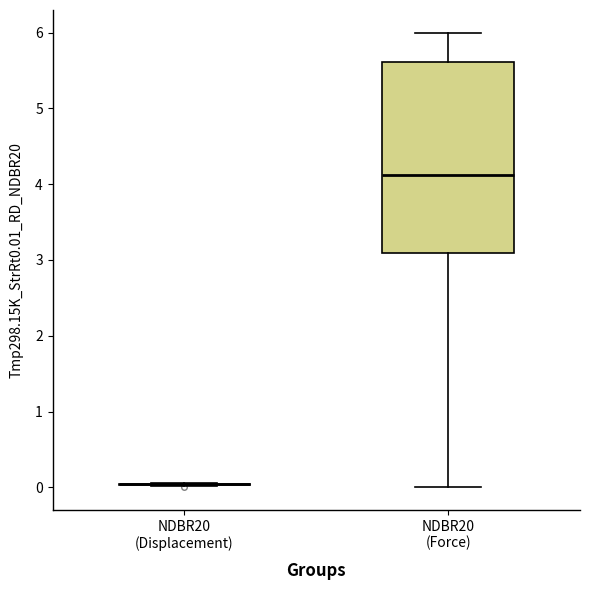

Reading left to right, transcribe this box plot: for each box, give where its median line is, the range the box spans, and where its two whiskers end, as read against the y-axis. The values are not printed on the chart, so give them approximately, as read against the axis.

NDBR20 (Displacement): box collapsed to a line at 0.0, whiskers 0.0 to 0.1
NDBR20 (Force): median 4.1, box 3.1 to 5.6, whiskers 0.0 to 6.0